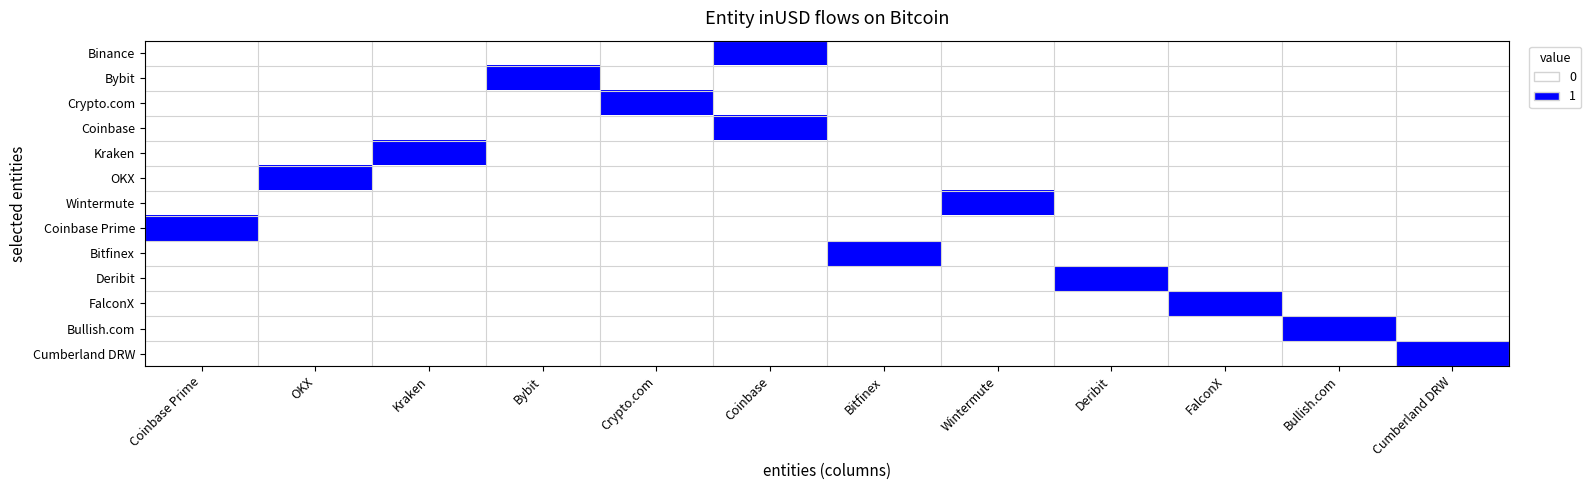

What is the spread (max minus min) of values at Cumberland DRW?

1